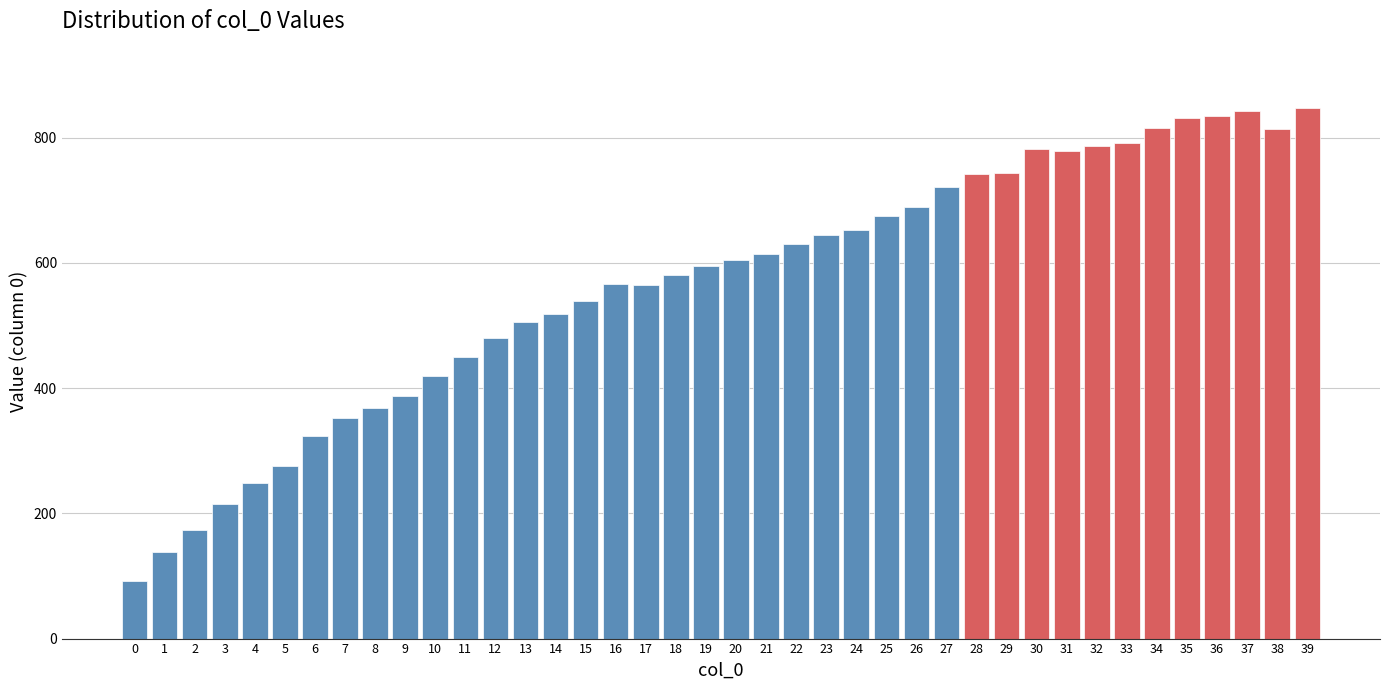

The value at 8 is 368. True or false?

True